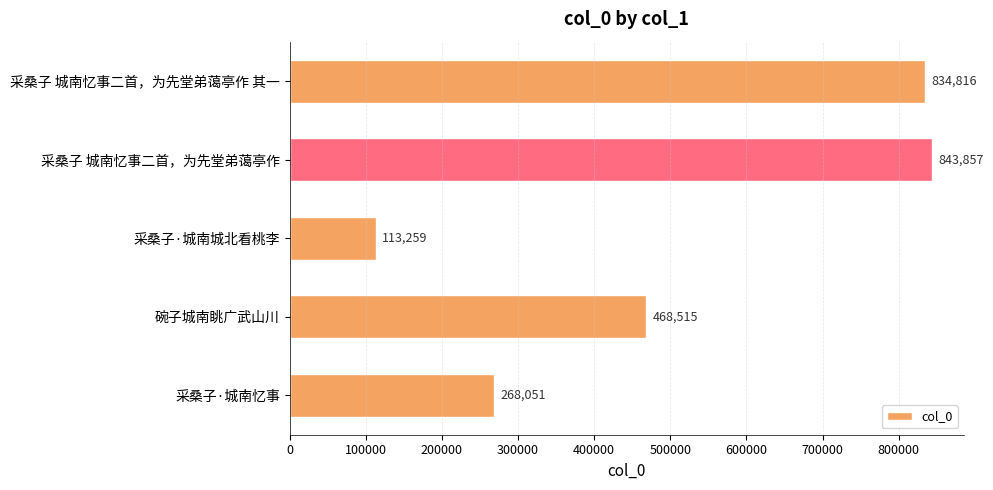

At which category does the chart reach its peak across all series?

采桑子 城南忆事二首，为先堂弟蔼亭作